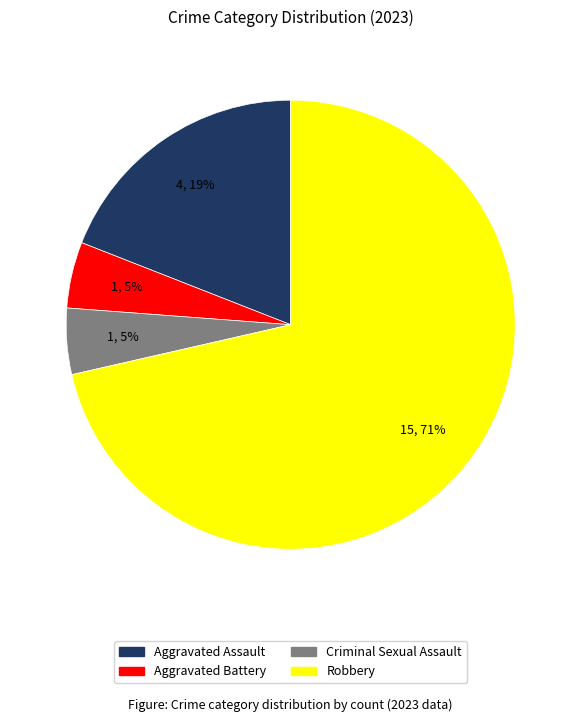

To the nearest percent, what is the average slice percentage?

25%